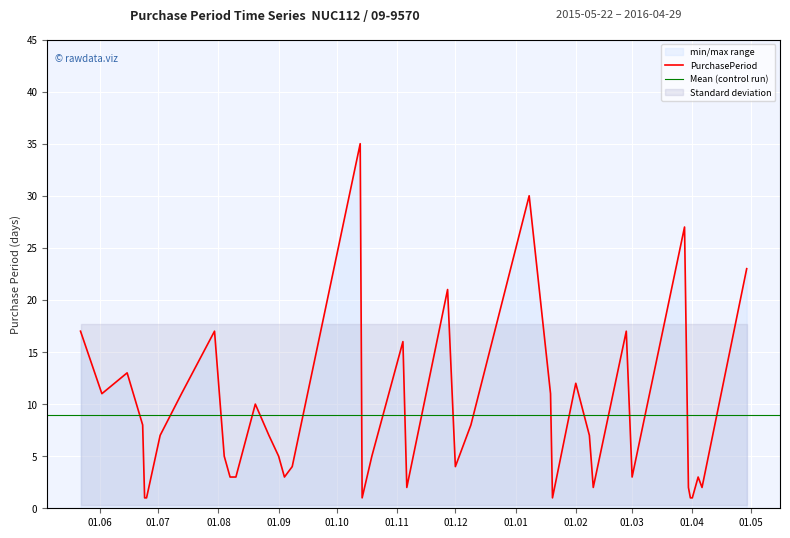

List the labels in order of value, largest first.

2015-10-13, 2016-01-08, 2016-03-28, 2016-04-29, 2015-11-27, 2015-05-22, 2015-07-30, 2016-02-27, 2015-11-04, 2015-06-15, 2016-02-01, 2015-06-02, 2015-07-13, 2016-01-19, 2015-08-20, 2015-06-23, 2015-12-09, 2015-07-02, 2015-08-27, 2016-02-08, 2015-08-04, 2015-09-01, 2015-10-19, 2015-09-08, 2015-12-01, 2015-08-07, 2015-08-10, 2015-09-04, 2016-03-01, 2016-04-04, 2015-11-06, 2016-02-10, 2016-03-30, 2016-04-06, 2015-06-24, 2015-06-25, 2015-10-14, 2016-01-20, 2016-03-31, 2016-04-01